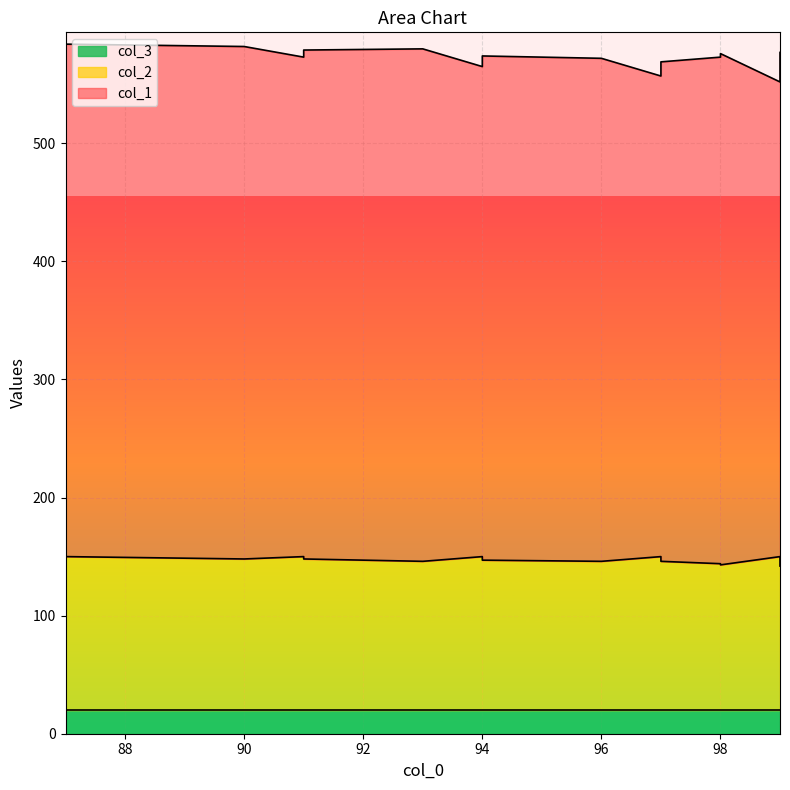

What are all the series names shown in the legend?

col_1, col_2, col_3